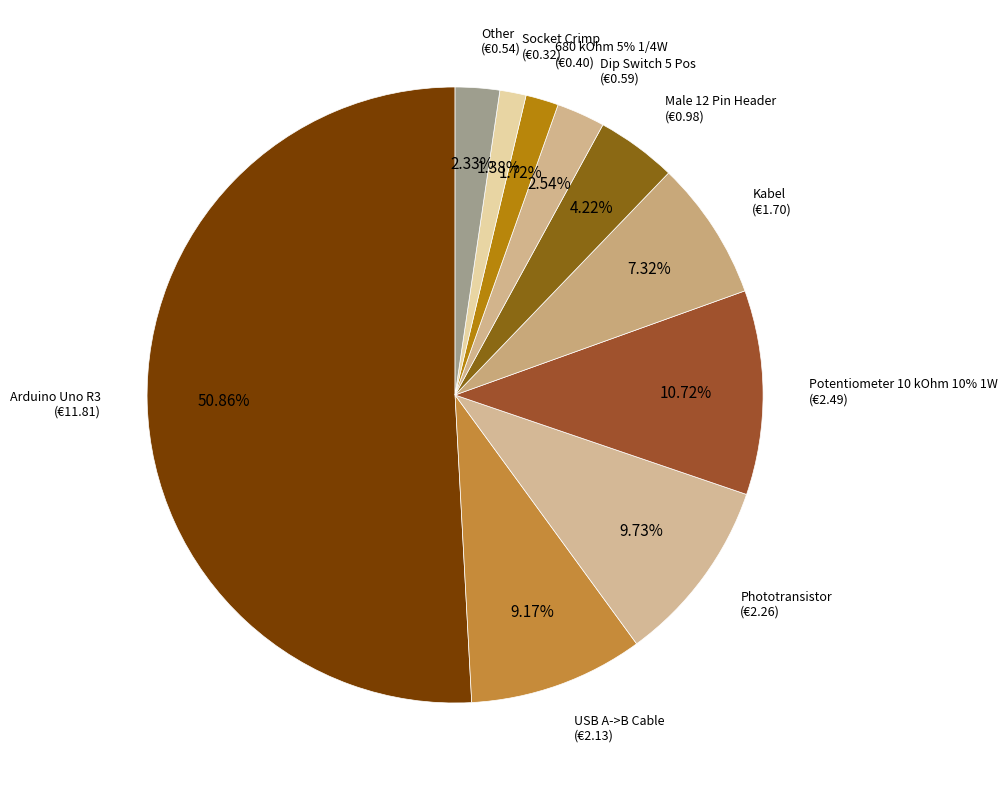

To the nearest percent, what is the combined percentage of Kabel and Other?

10%